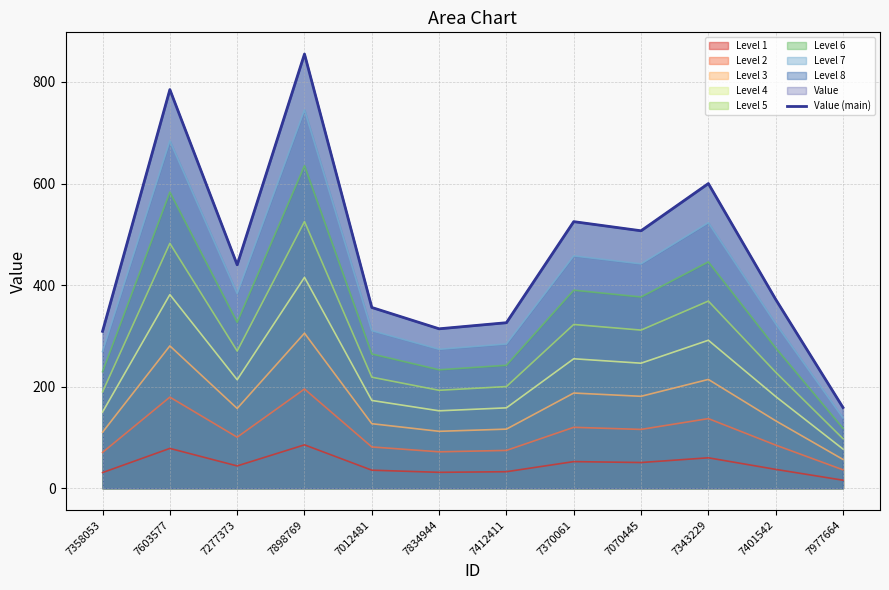

How many lines are shown in the chart?

1